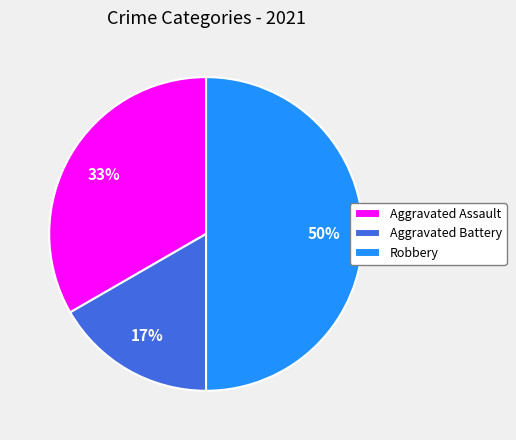

Rank the categories by value from highest to lowest.

Robbery, Aggravated Assault, Aggravated Battery